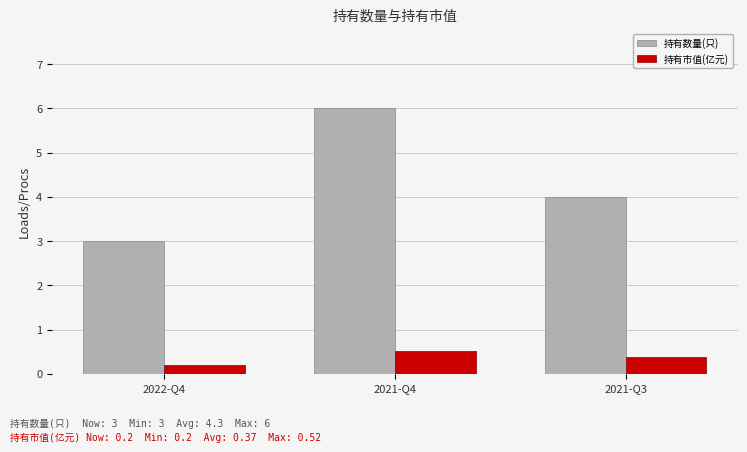

What is the total value across all series at 2021-Q3?

4.4